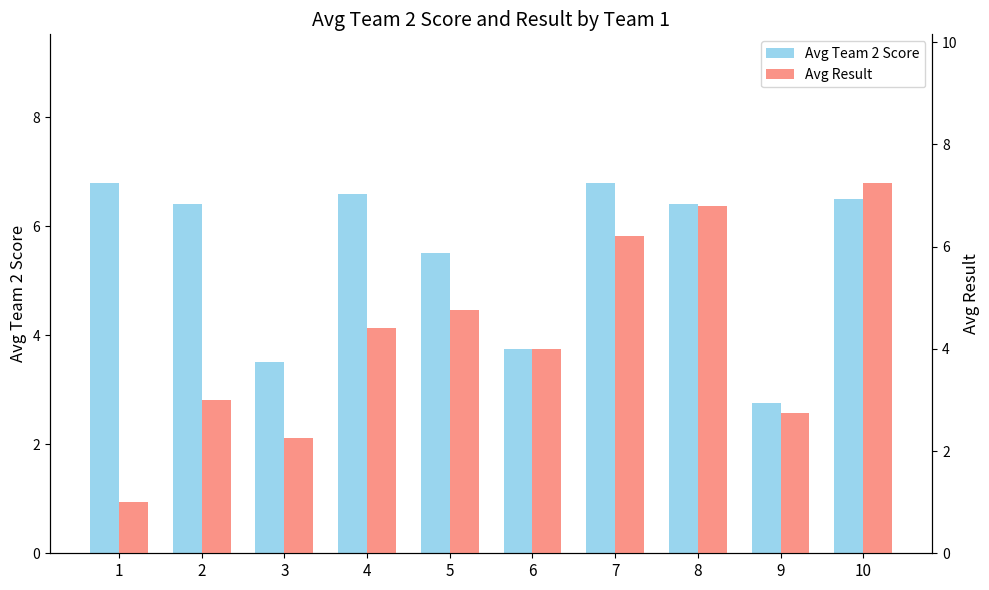

Where does the Avg Team 2 Score series first go above 6?

1